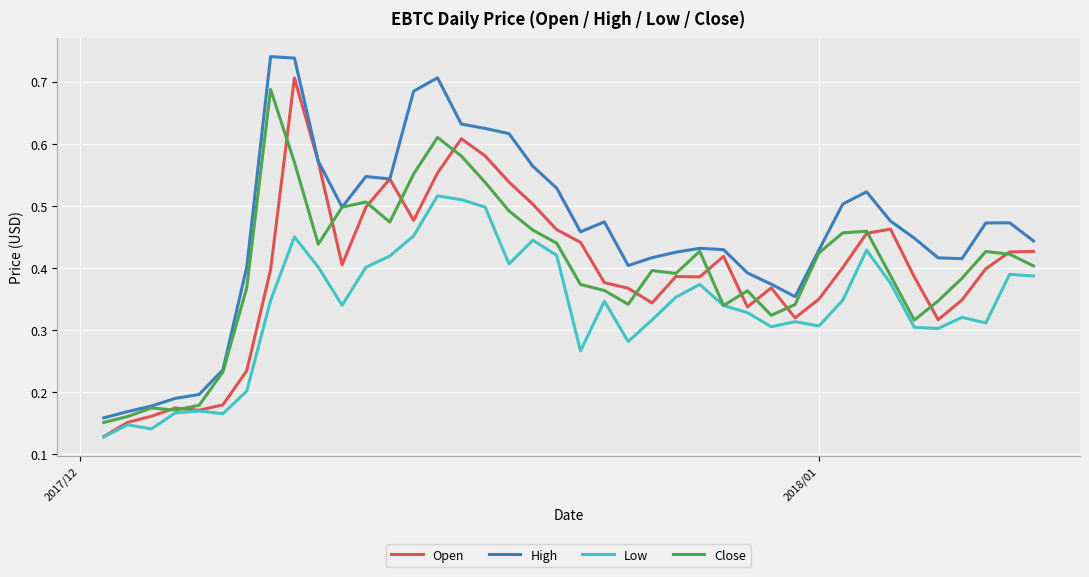

How many categories are shown in the chart?

40